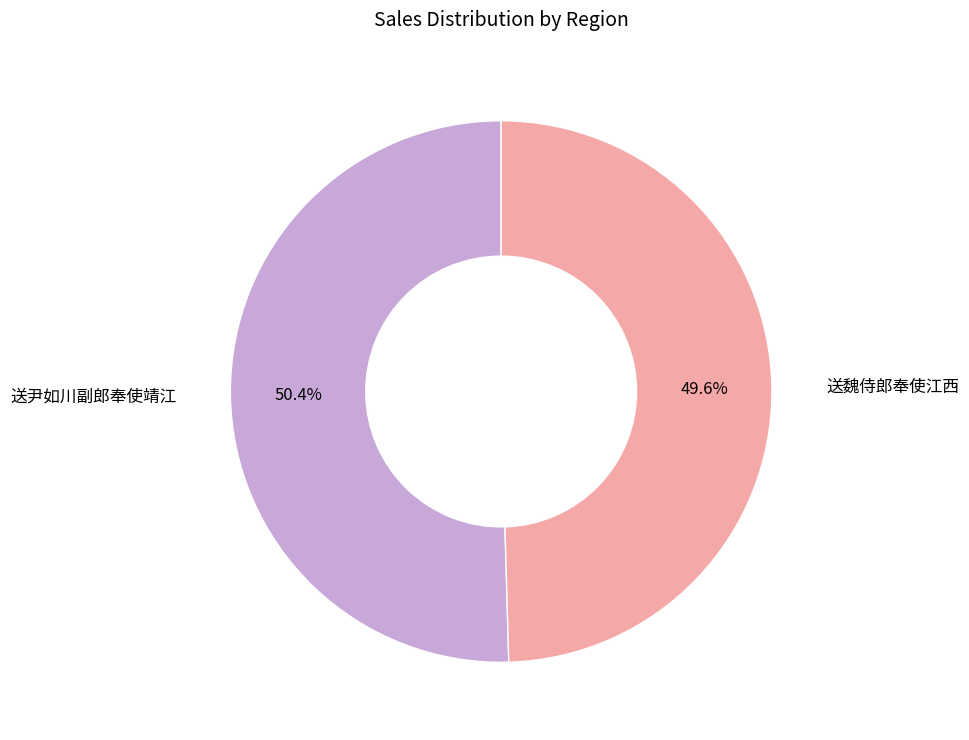

What is the largest slice in the pie chart?

送尹如川副郎奉使靖江